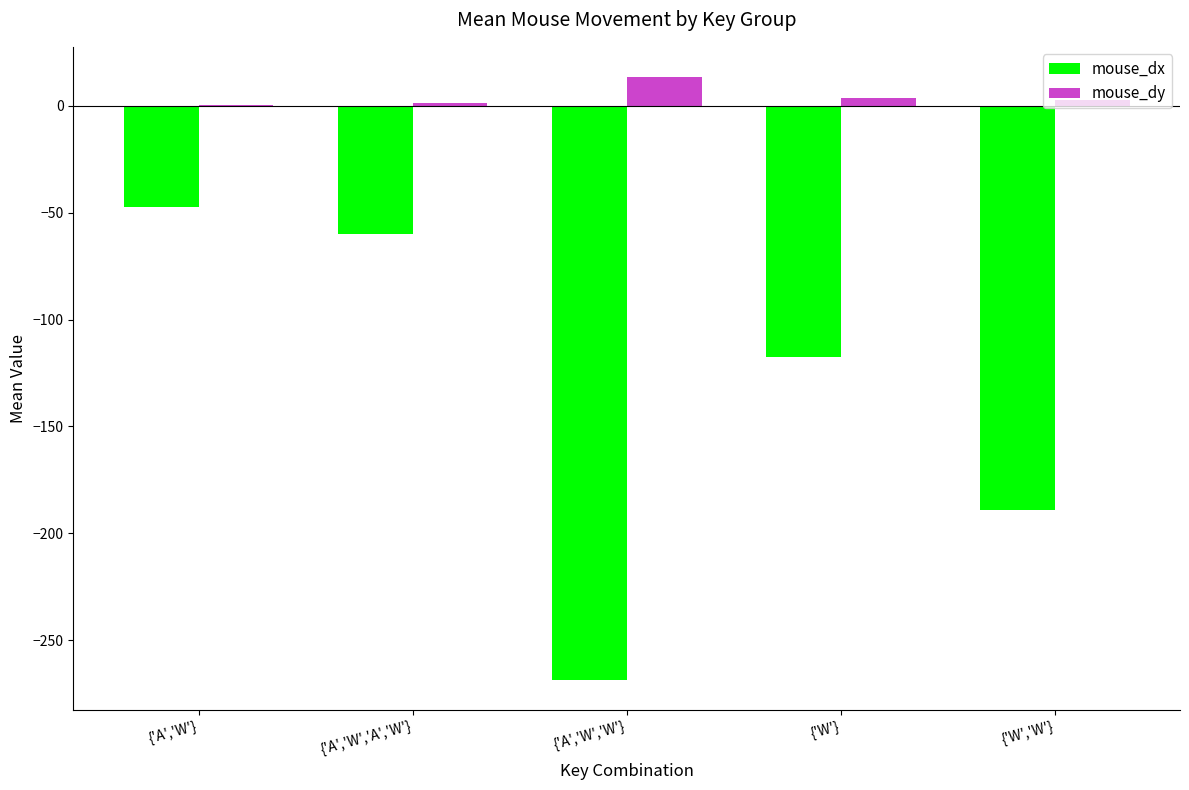

Where is mouse_dx nearest to the value -157?

{'W','W'}